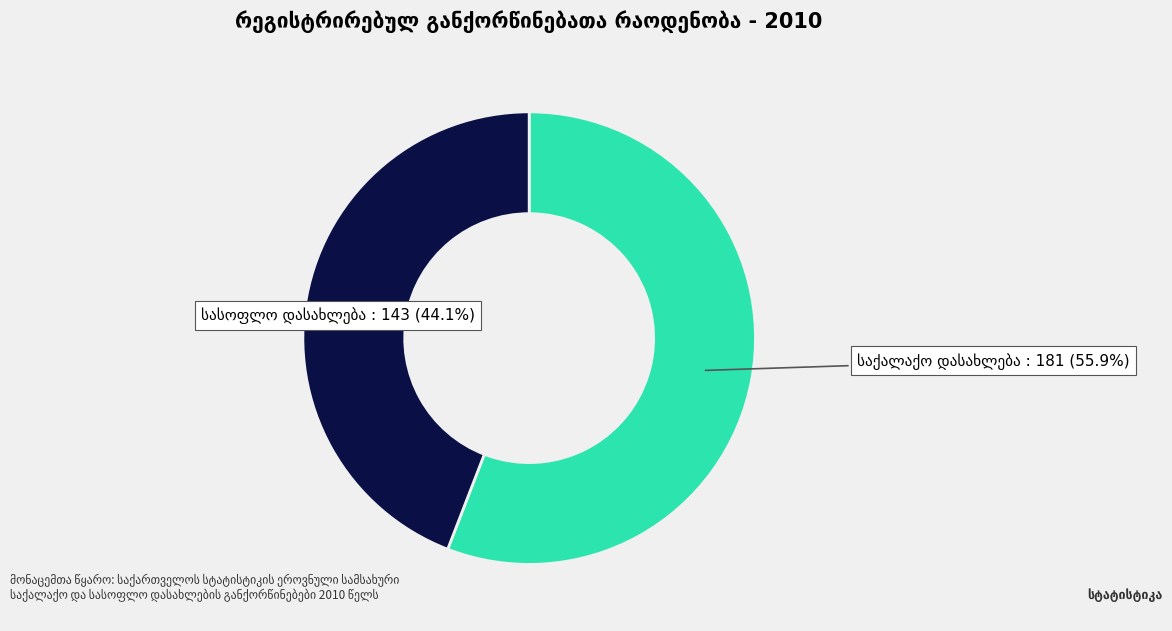

Does any single category account for the majority?

Yes